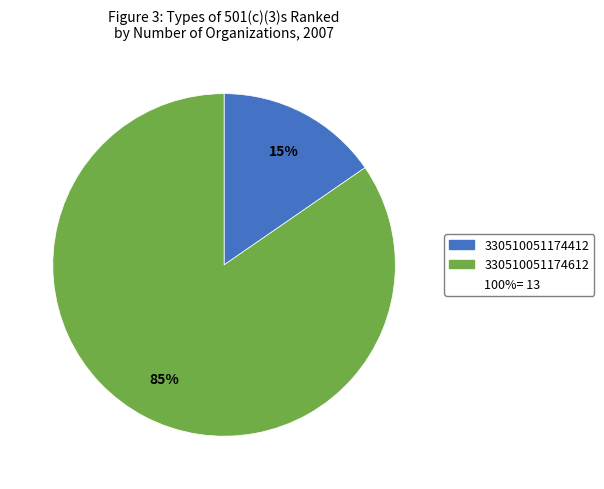

To the nearest percent, what is the average slice percentage?

50%